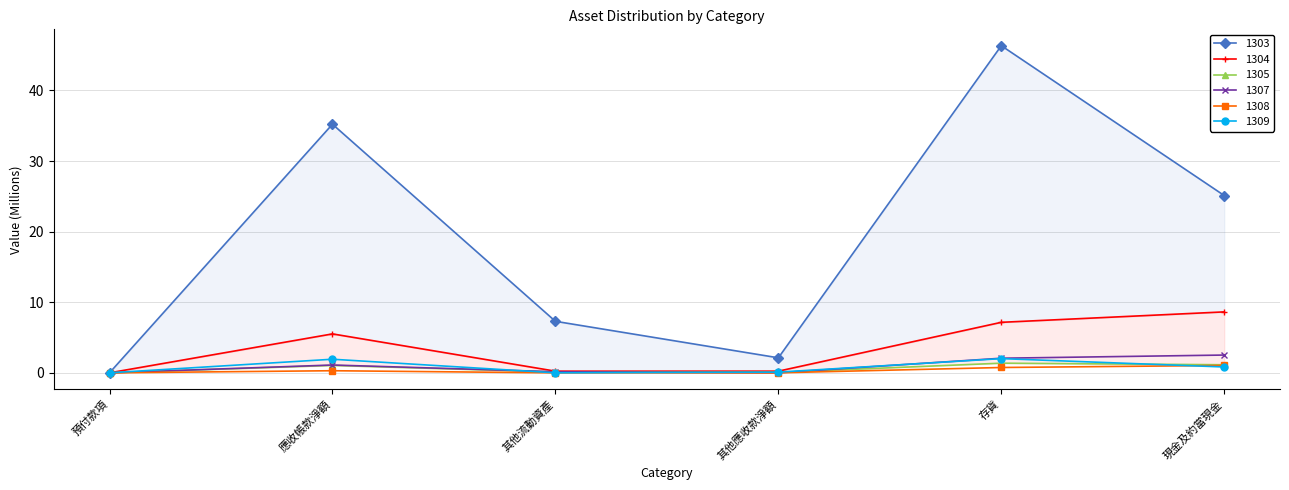

True or false: 1309 and 1303 intersect in this chart.

False